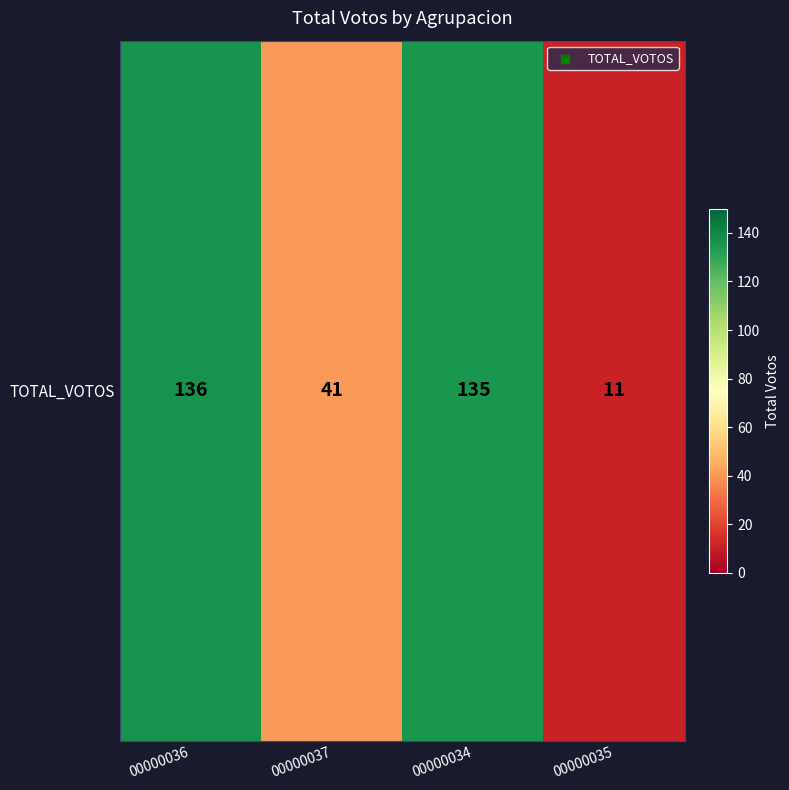

Reading left to right, list all the values displayed in this chart.

136	41	135	11